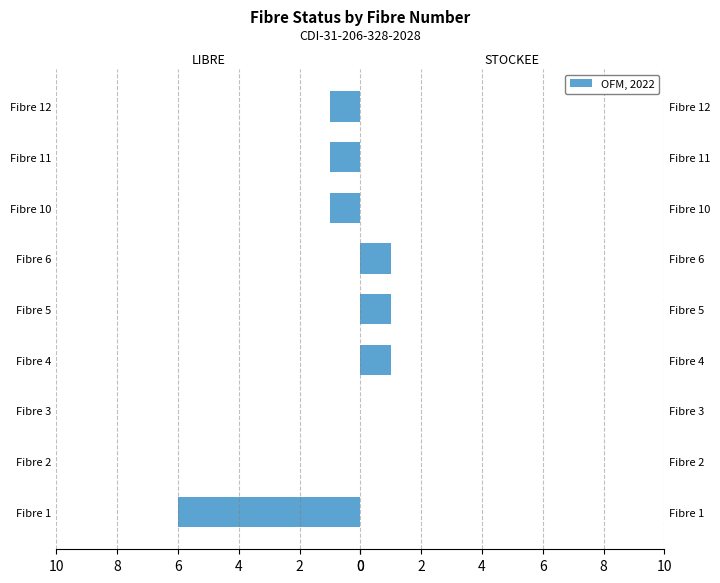

True or false: STOCKEE has a value of 1 at 10.

False